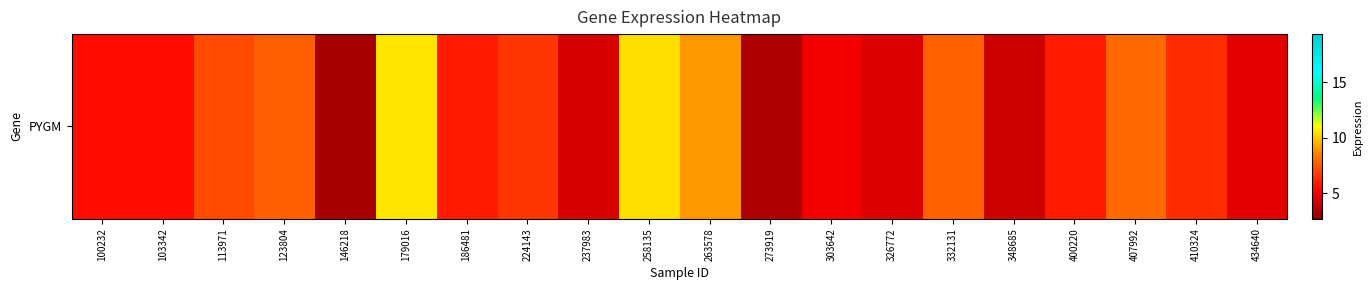

What is the smallest value displayed?

3.3